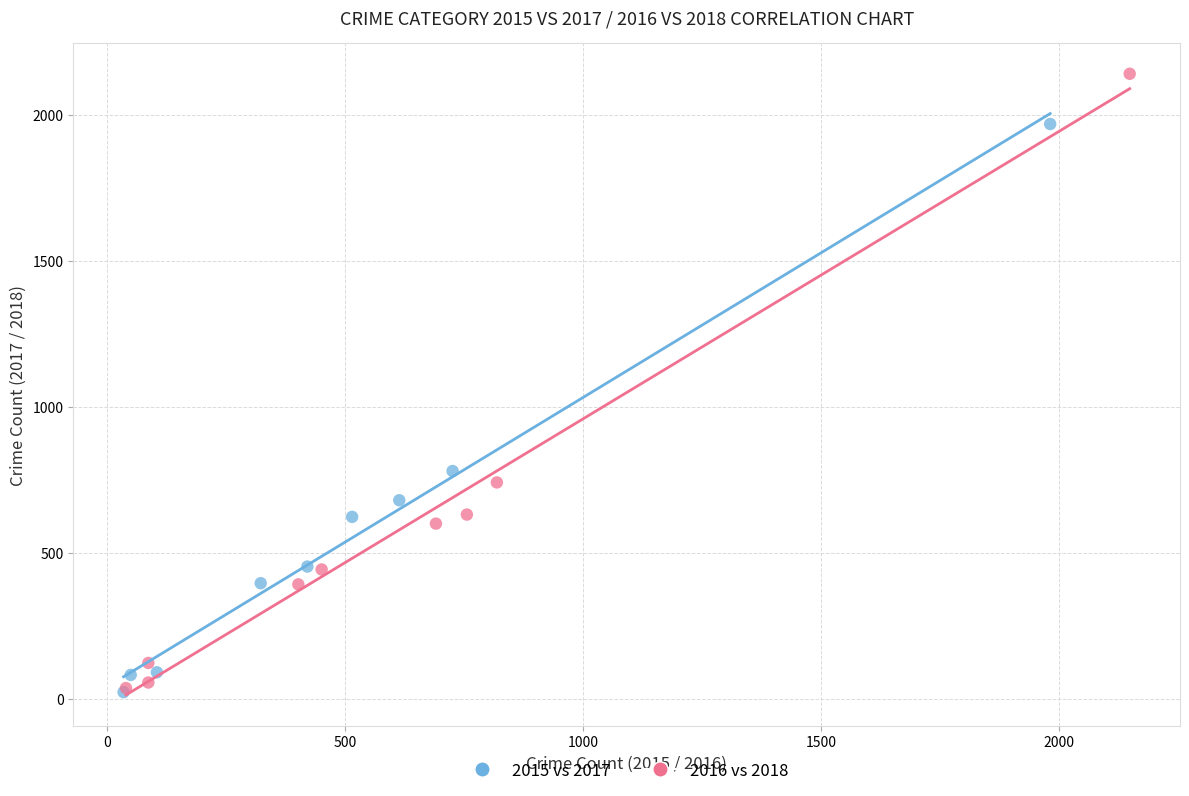

Which series has the widest spread of Y values?

2016 vs 2018